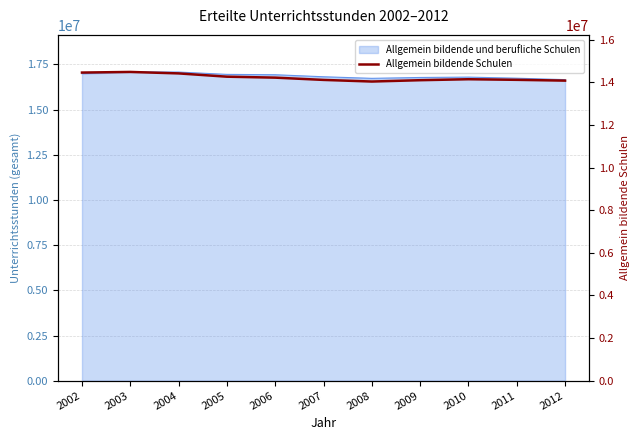

Rank the categories by value from highest to lowest.

2003, 2002, 2004, 2005, 2006, 2010, 2011, 2007, 2009, 2012, 2008